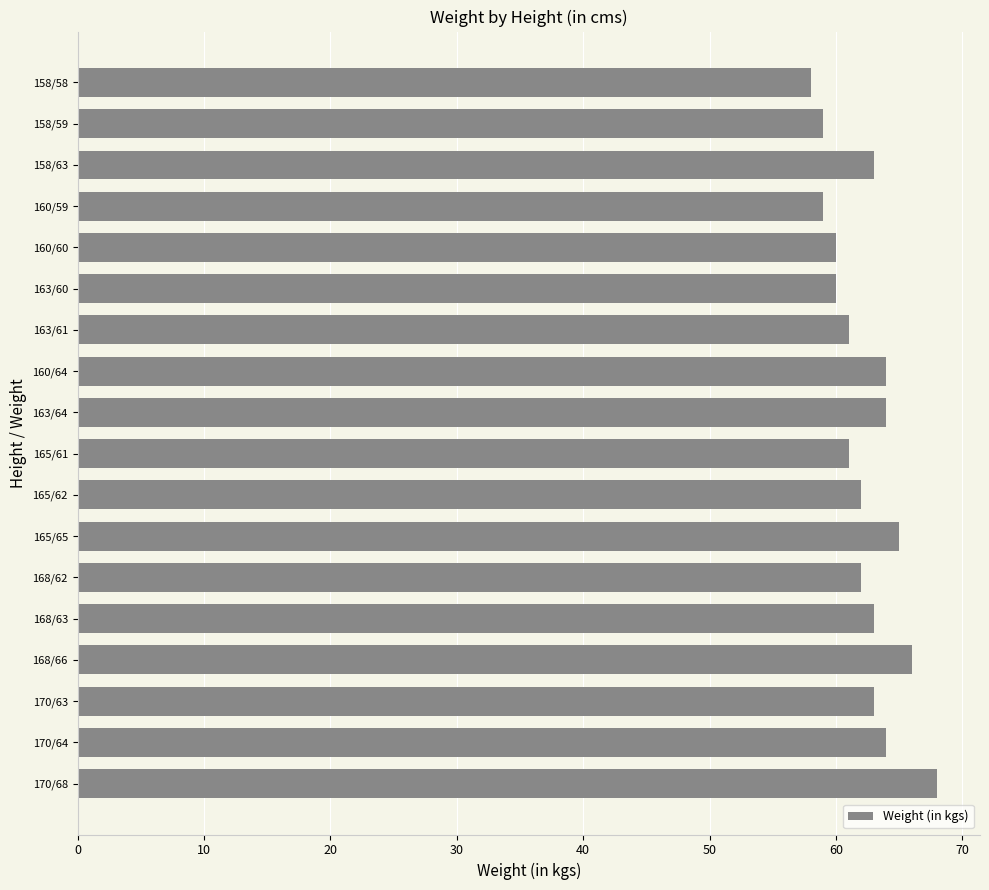

What is the label of the 8th bar from the bottom?

165/62